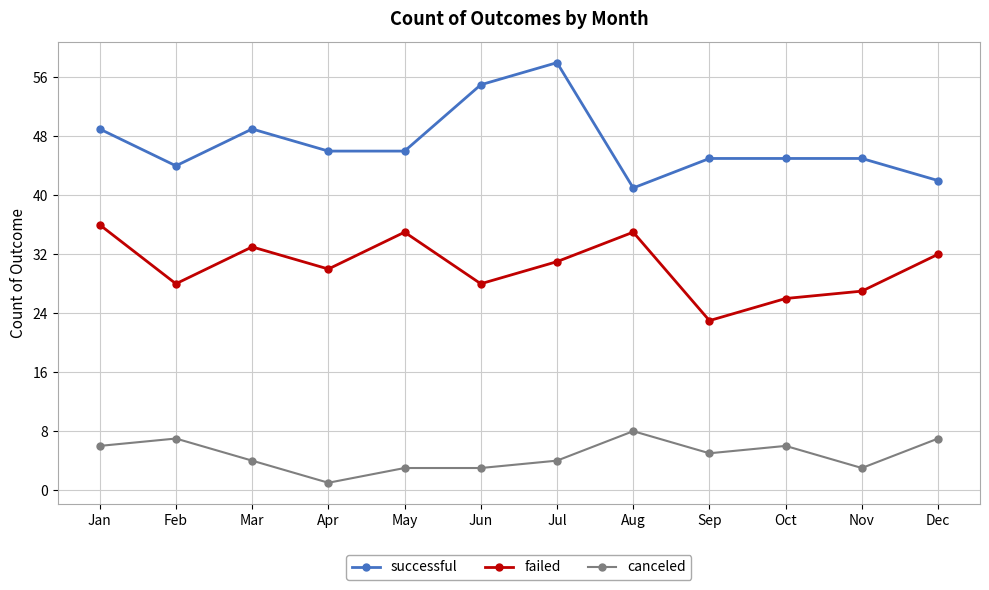

Is it true that canceled equals 1 at Dec?

False